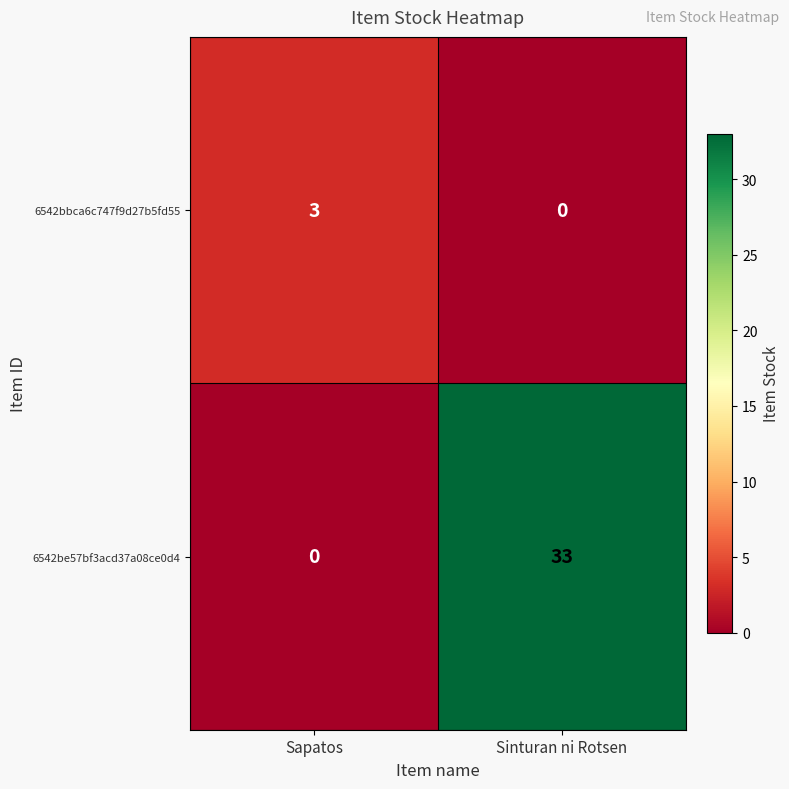

Which series has the widest spread of values?

6542be57bf3acd37a08ce0d4